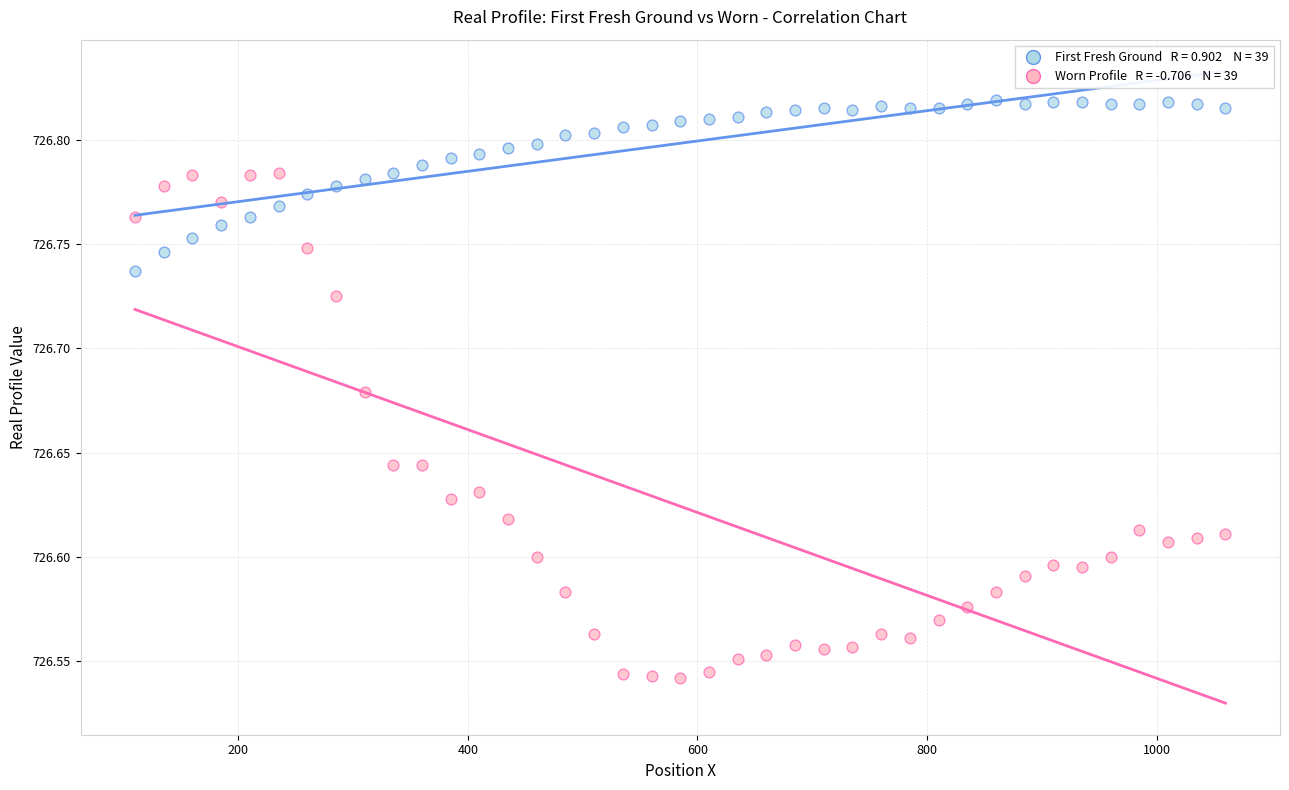

Across all data points, what is the range of X values (max minus min)?

950.0